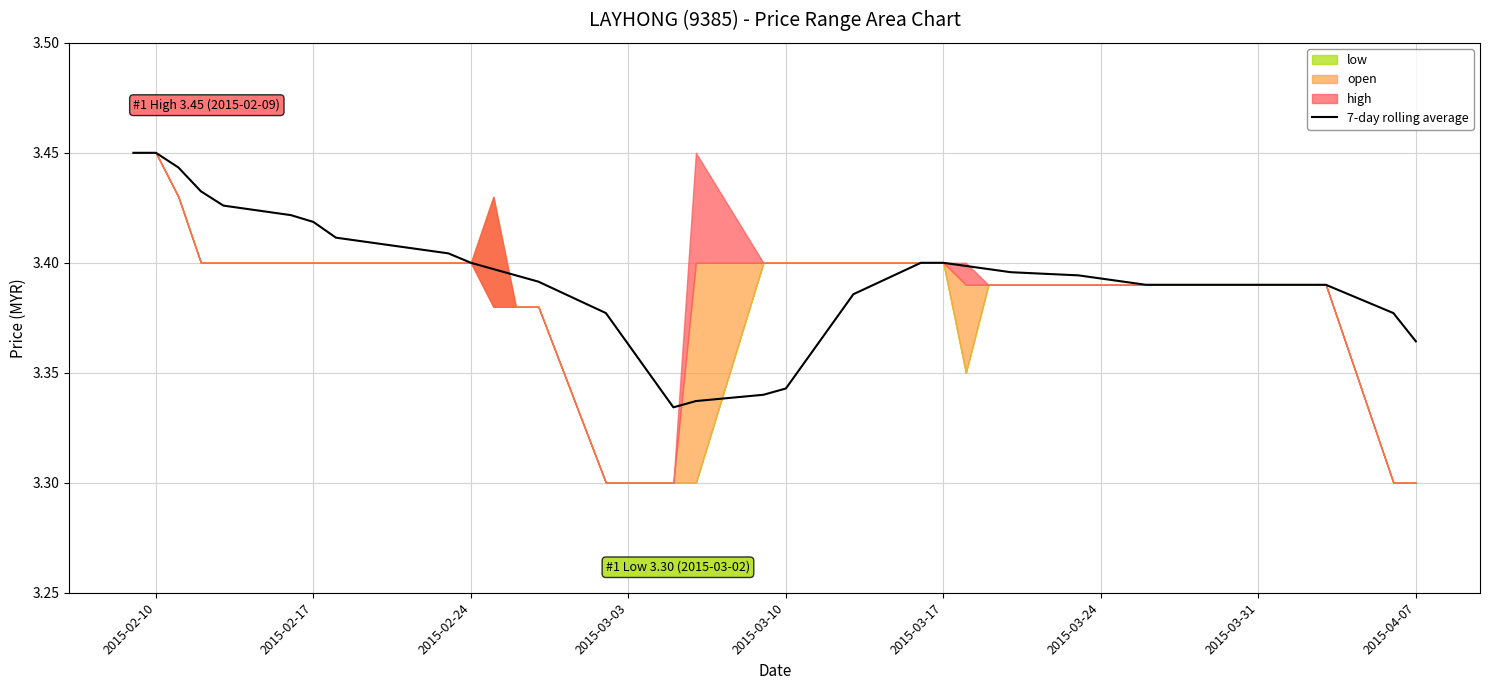

The chart shows a value of 5.7 at 13. True or false?

False